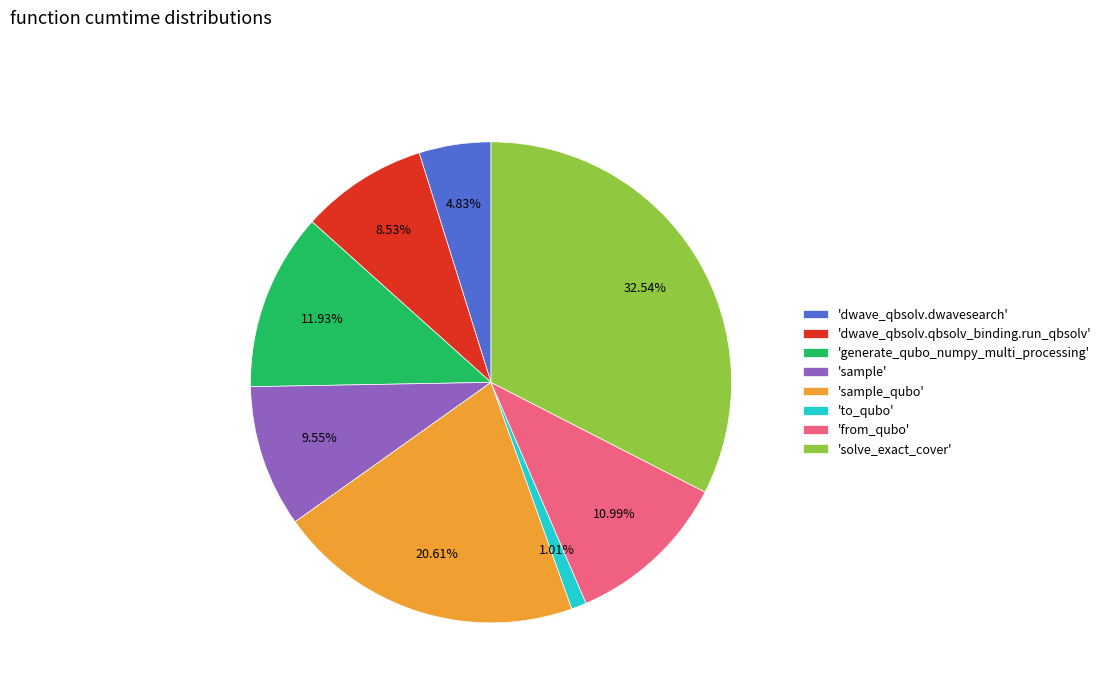

Do 'sample_qubo' and 'generate_qubo_numpy_multi_processing' together represent more than half of the pie?

No